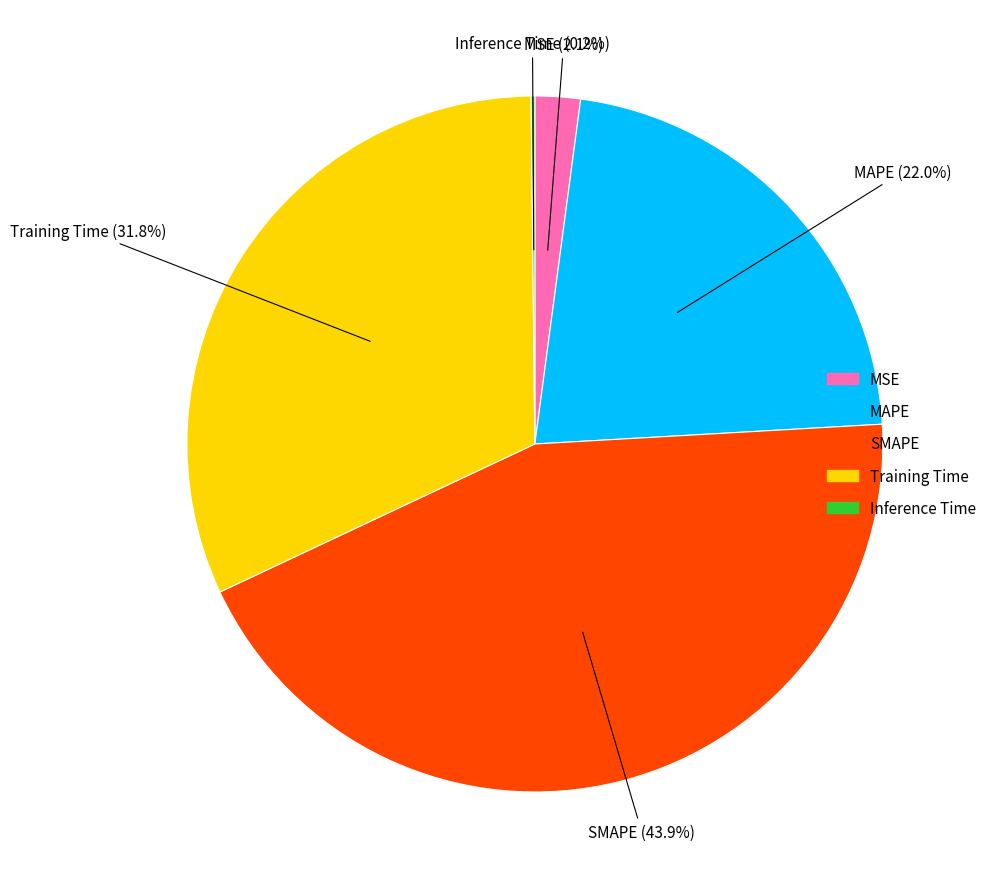

What percentage is NOT represented by MSE?

97.9%